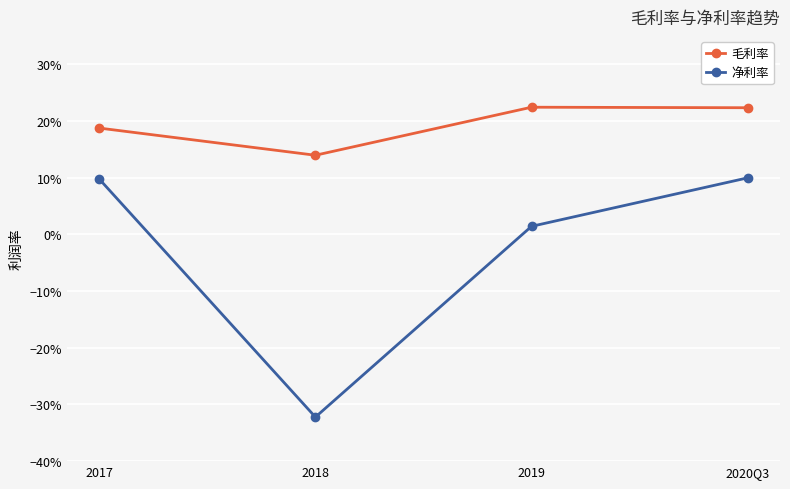

Which series has the largest total across all categories?

毛利率